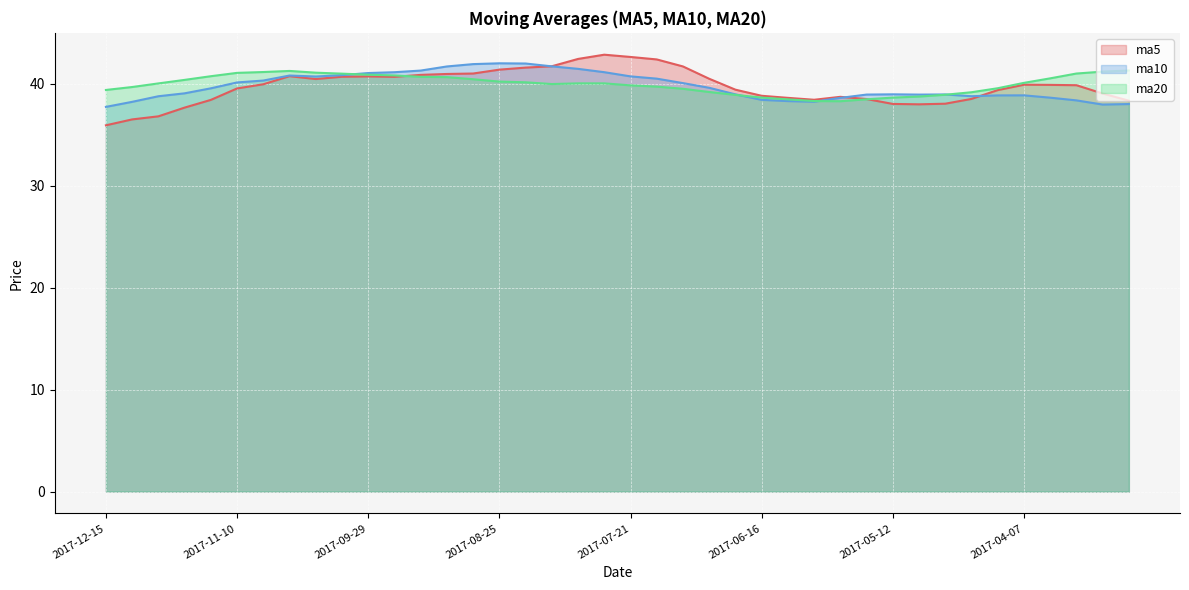

At which category does the chart reach its minimum across all series?

2017-12-15